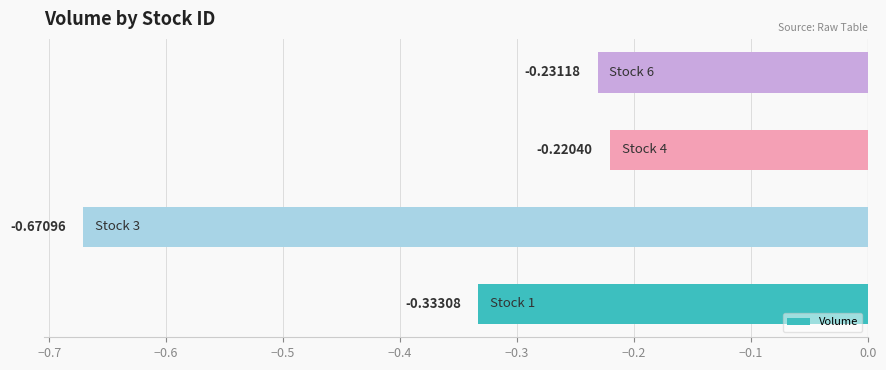

What is the sum of all values?

-1.5